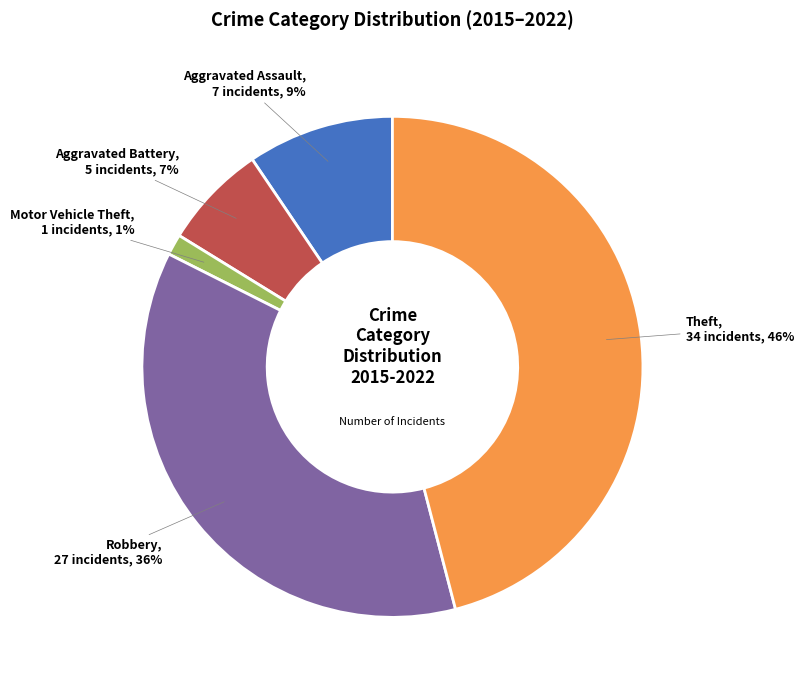

To the nearest percent, what is the difference between the largest and smallest slice percentages?

45%